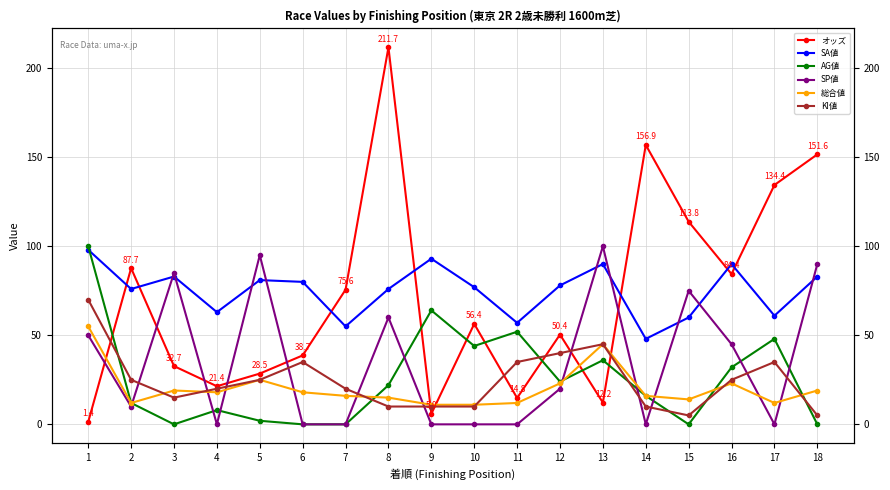

In SA値, how many points are higher than both neighbors (excluding endpoints)?

5